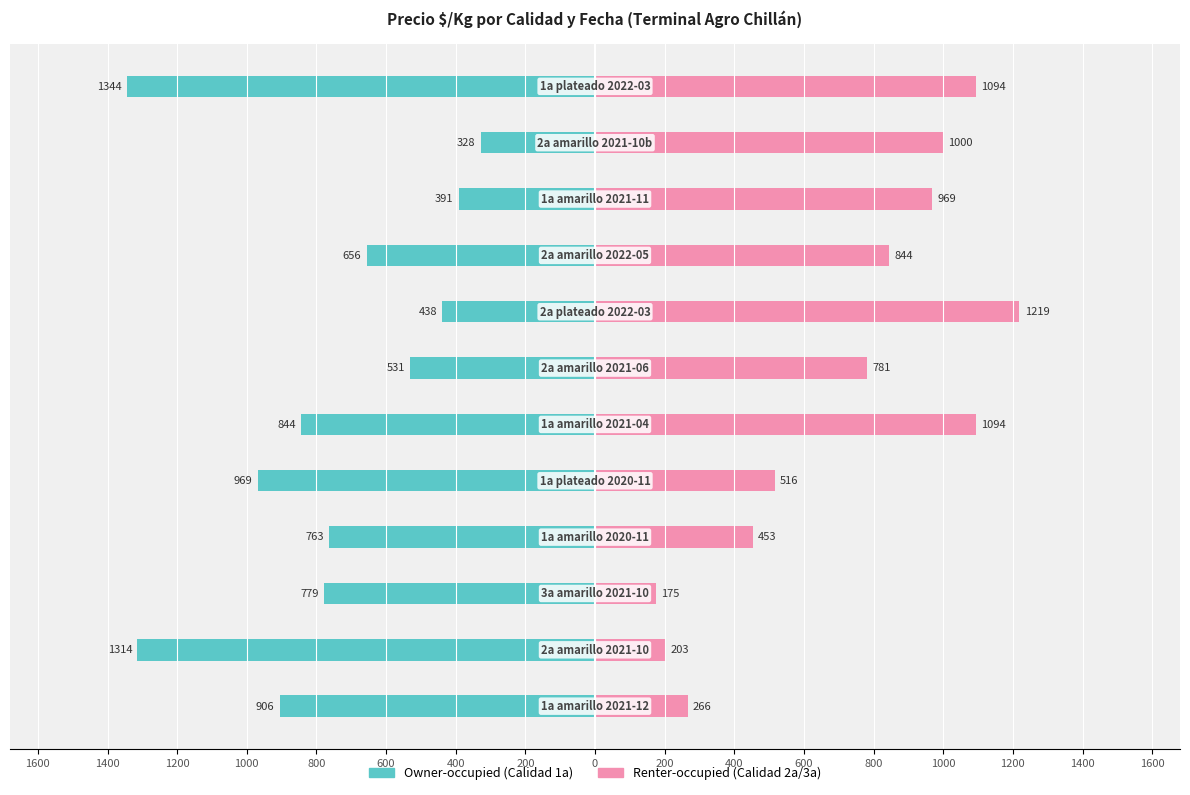

Reading left to right, extract all data points from this chart.

Owner-occupied: 1600=-906	1400=-1314	1200=-779	1000=-763	800=-969	600=-844	400=-531	200=-438	0=-656	200=-391	400=-328	600=-1344
Renter-occupied: 1600=266	1400=203	1200=175	1000=453	800=516	600=1094	400=781	200=1219	0=844	200=969	400=1000	600=1094